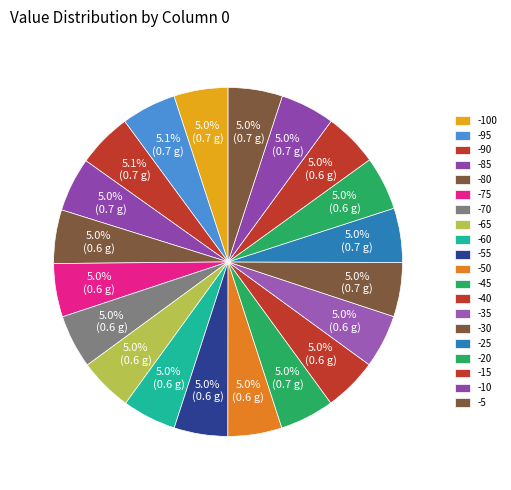

Count the number of slices in the pie.

20